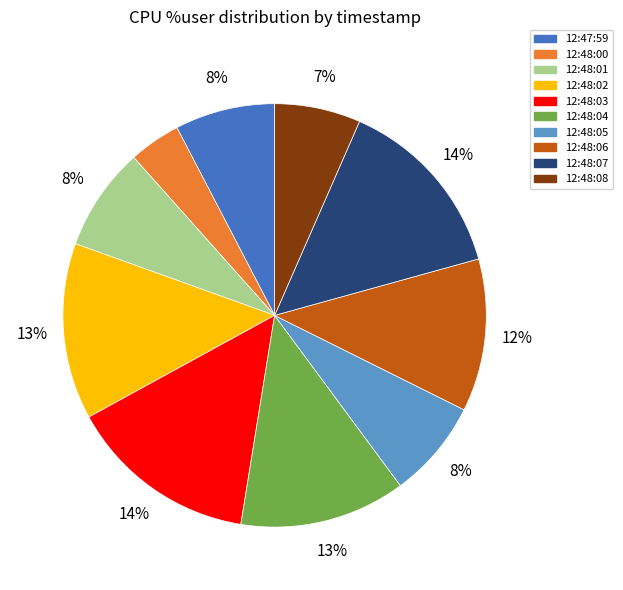

How many segments does this pie chart have?

10